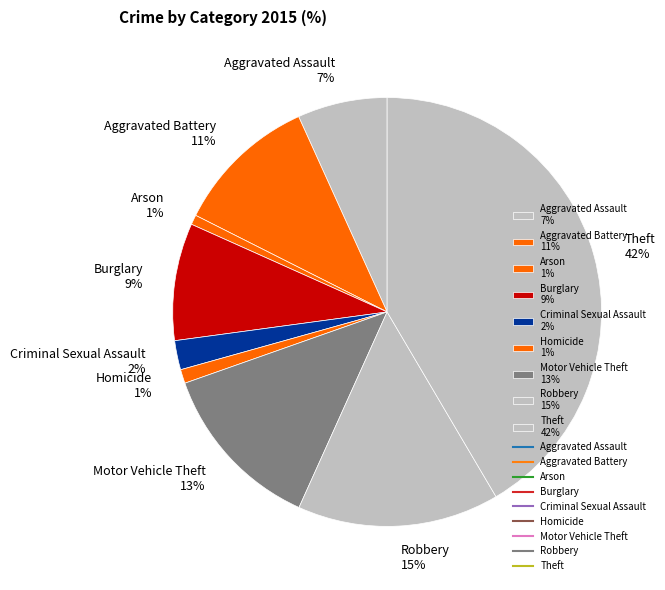

To the nearest percent, what portion does Criminal Sexual Assault 2% represent?

2%